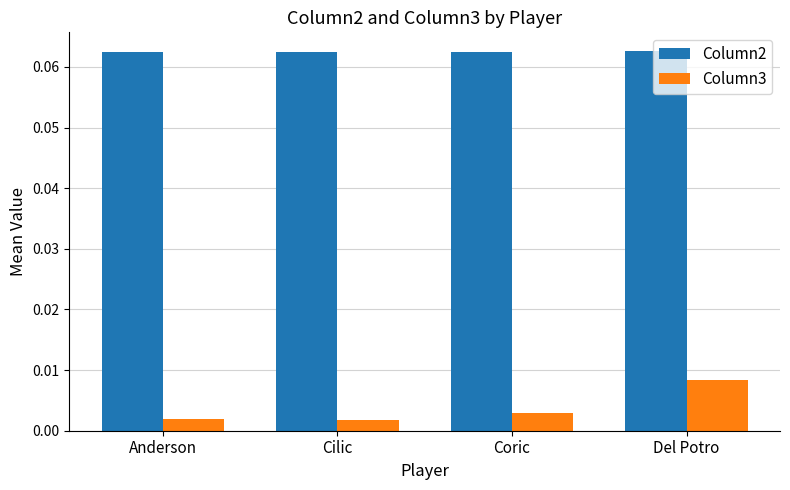

What are all the series names shown in the legend?

Column2, Column3